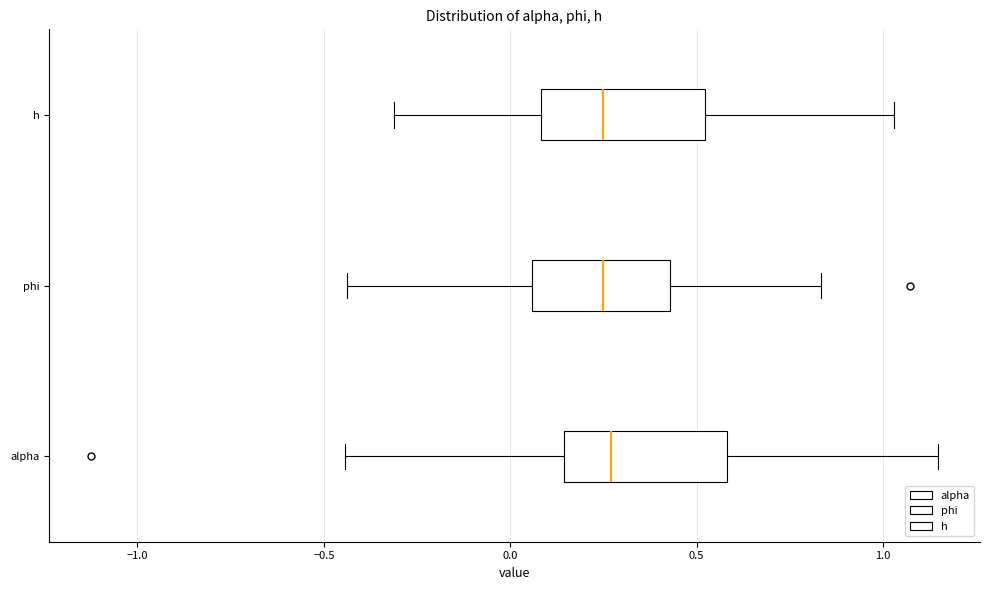

Reading bottom to top, transcribe this box plot: for each box, give where its median line is, the range the box spans, and where its two whiskers end, as read against the x-axis. The values are not printed on the chart, so give them approximately, as read against the axis.

alpha: median 0.25, box 0.15 to 0.60, whiskers -0.45 to 1.15
phi: median 0.25, box 0.05 to 0.45, whiskers -0.45 to 0.85
h: median 0.25, box 0.10 to 0.50, whiskers -0.30 to 1.05